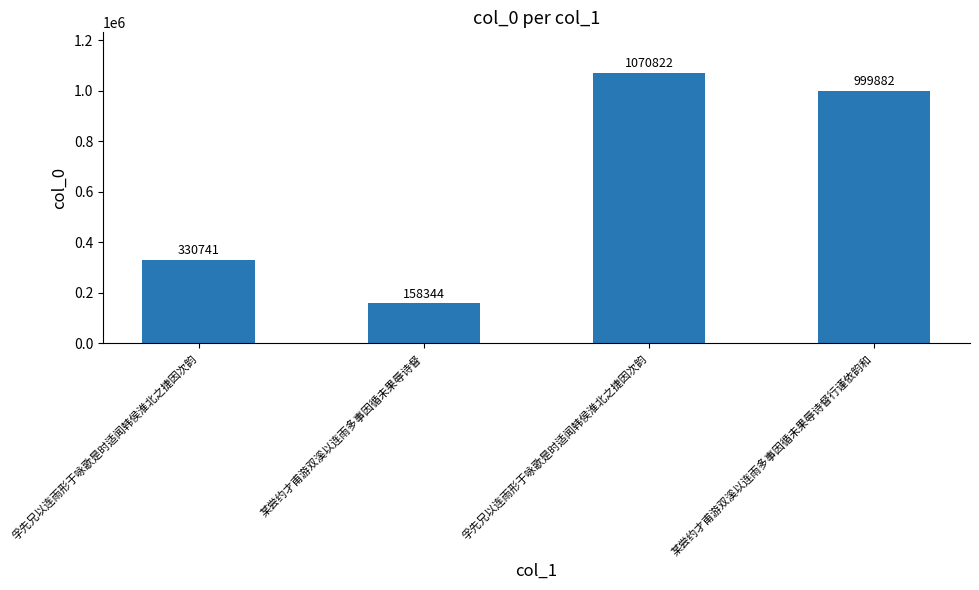

What value does the data have at 孚先兄以连雨形于咏歌是时适闻韩侯淮北之捷因次韵, to the nearest 100?

1070800